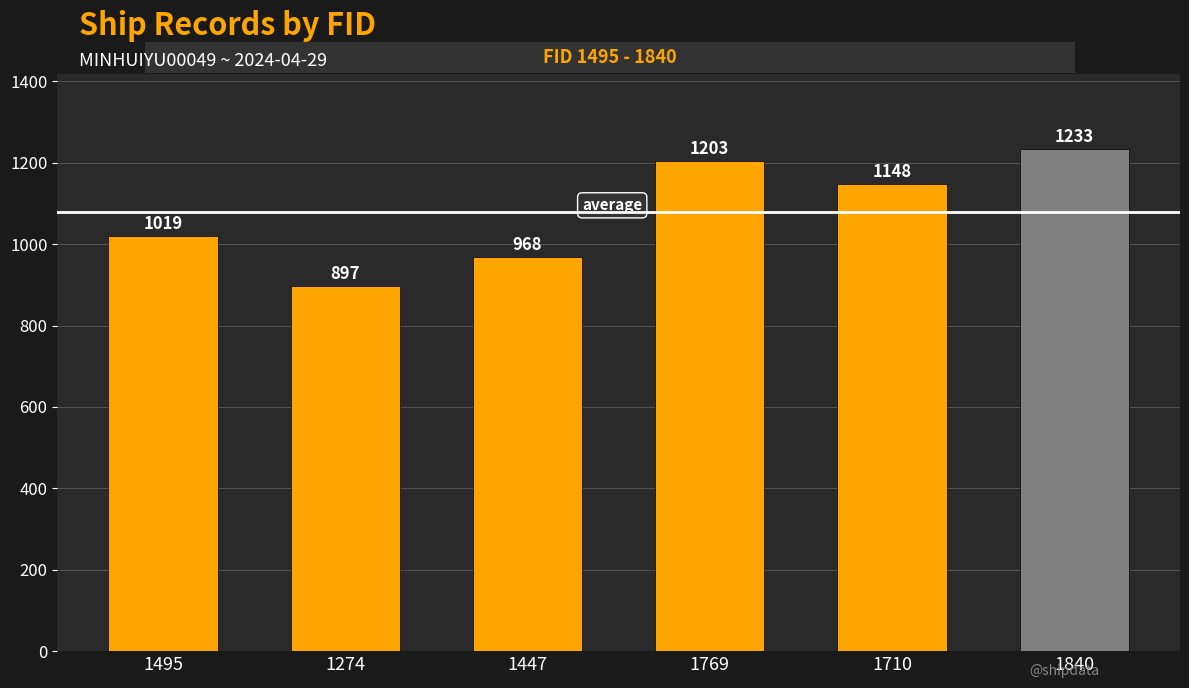

List the labels in order of value, largest first.

1840, 1769, 1710, 1495, 1447, 1274